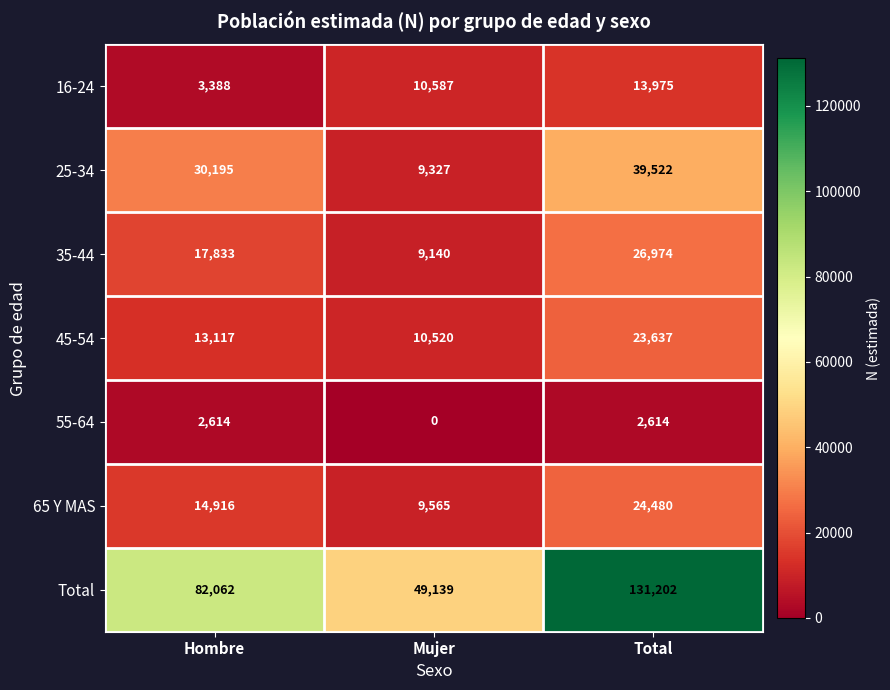

Which series has the largest total across all categories?

Total